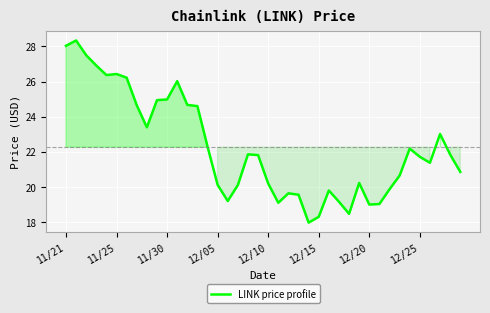

What is the maximum value shown in the chart?

28.3